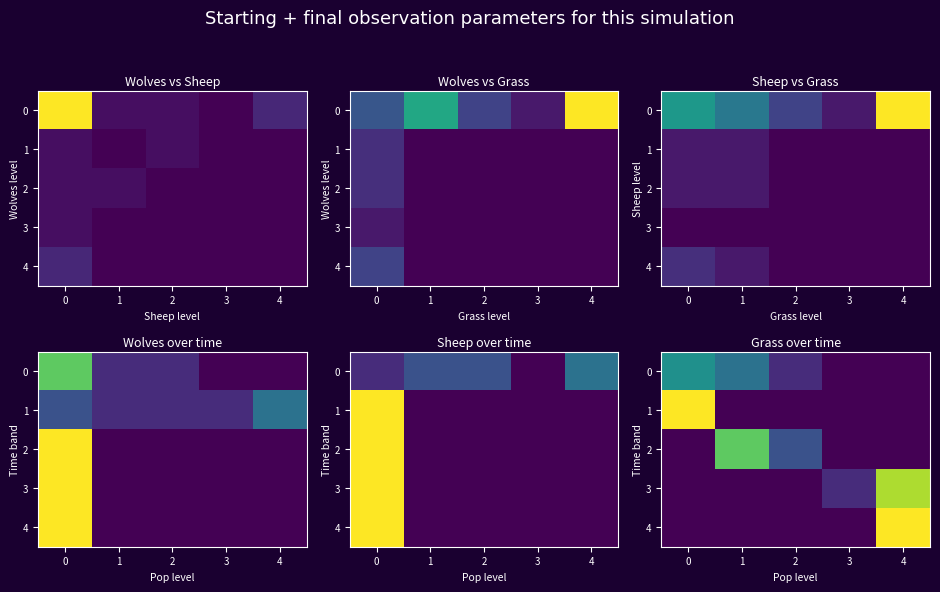

At how many categories does at least one series exceed 0?

5